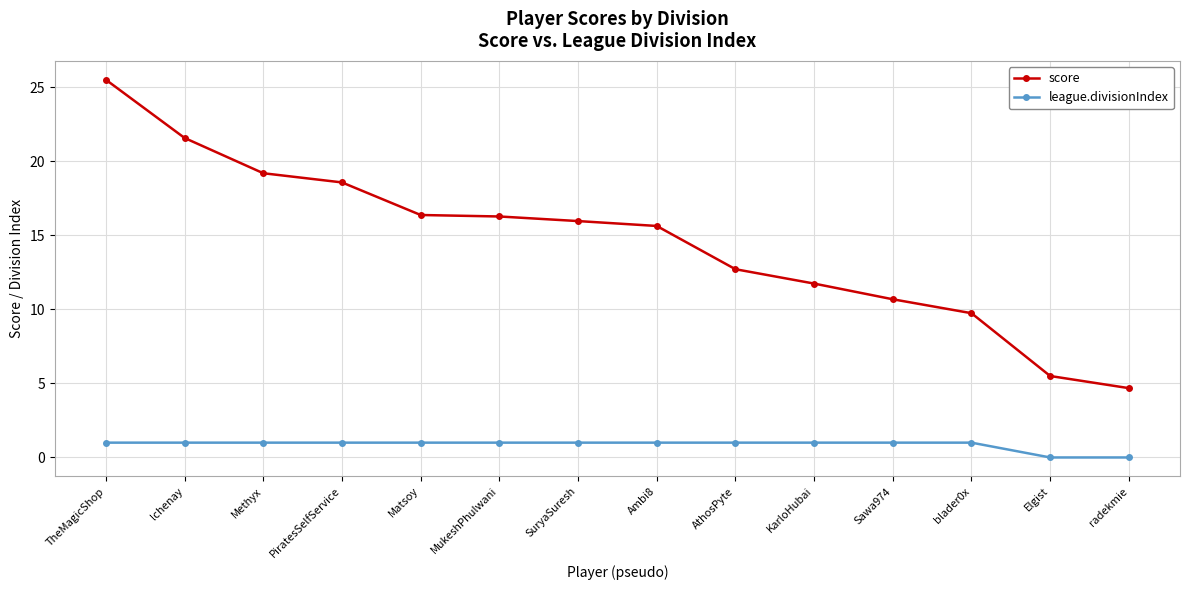

True or false: league.divisionIndex and score cross at least once.

False